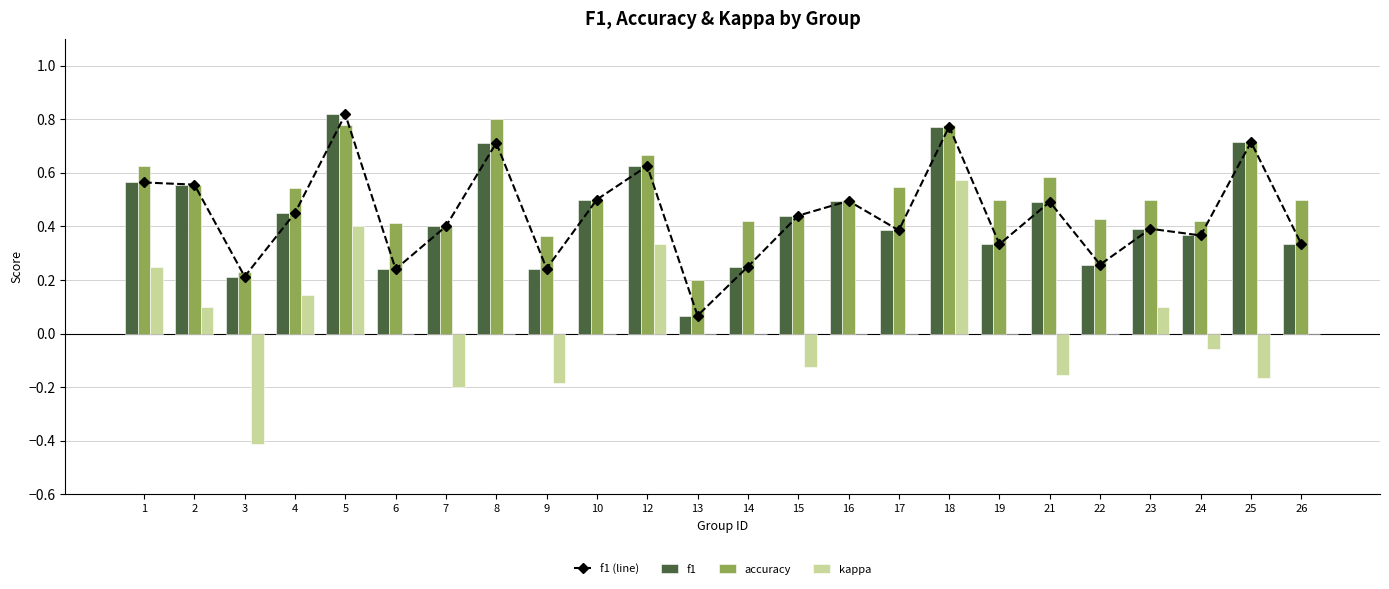

The f1 series shows 0.2 at 17. True or false?

False